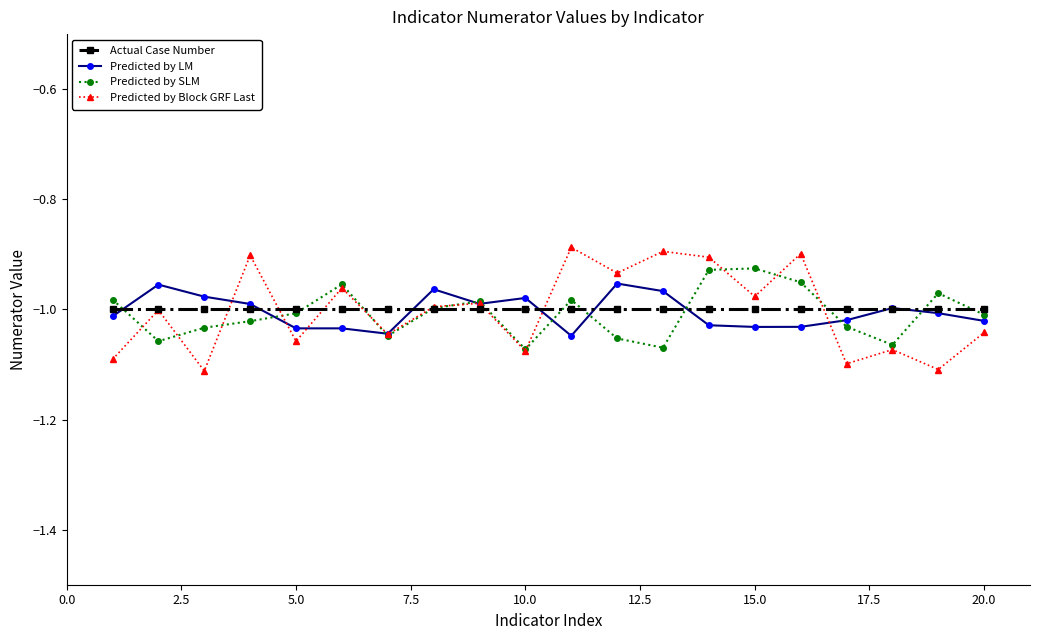

In Predicted by Block GRF Last, how many points are lower than both neighbors (excluding endpoints)?

8